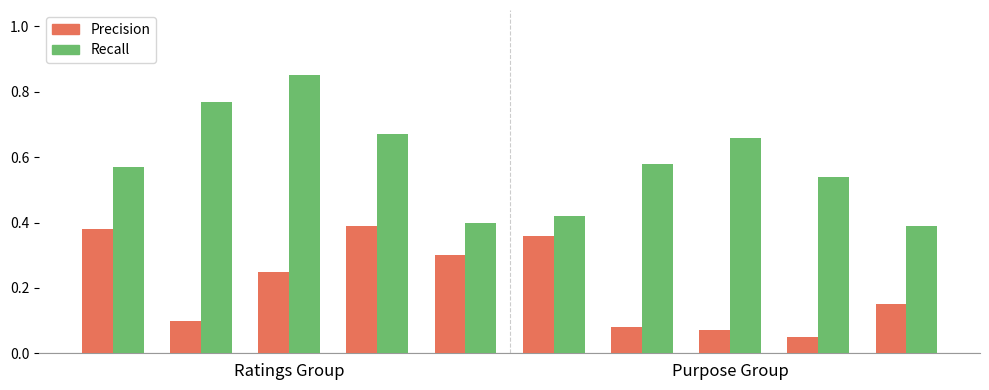

Rank the series by their maximum value, from lowest to highest.

Precision, Recall